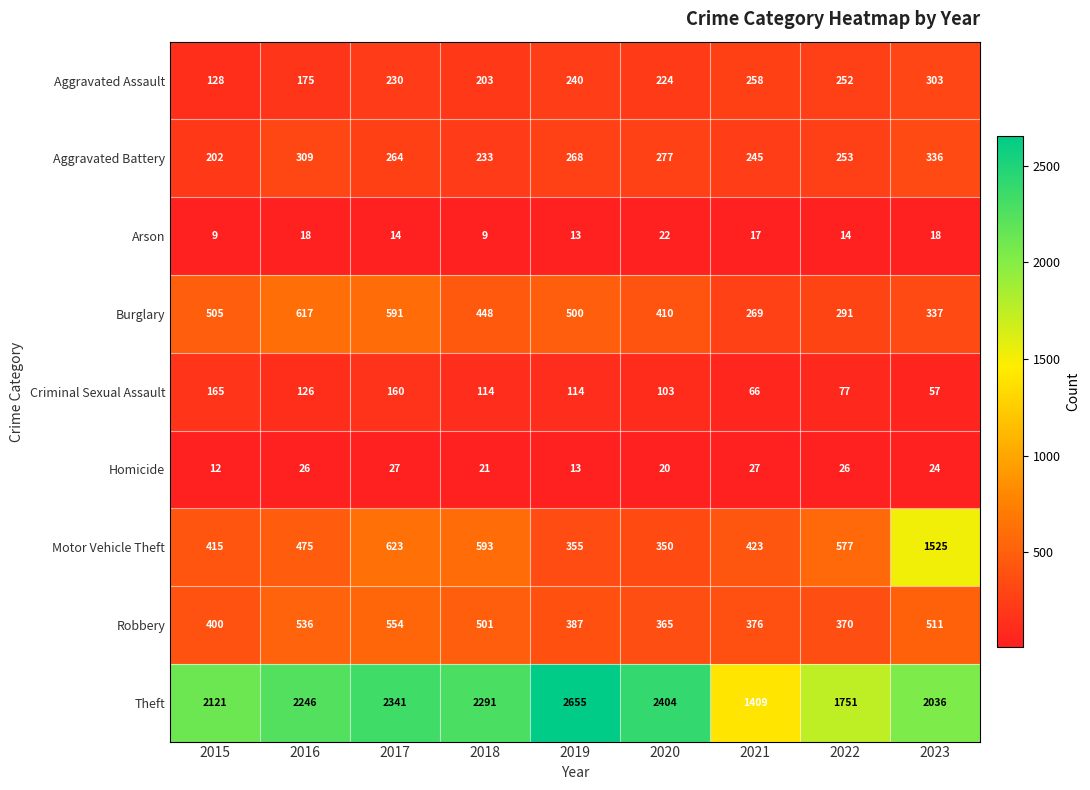

Which series changed the most between 2020 and 2022?

Theft